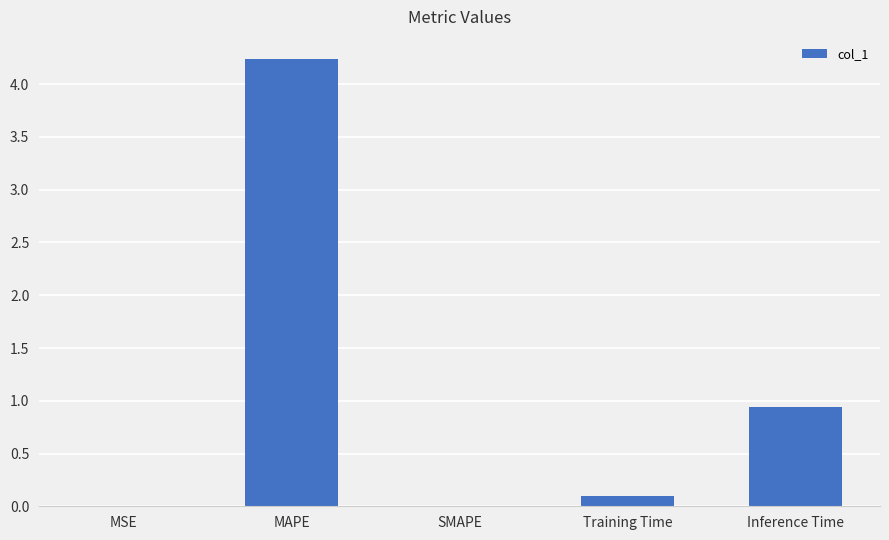

Which category has the highest value across all series?

MAPE